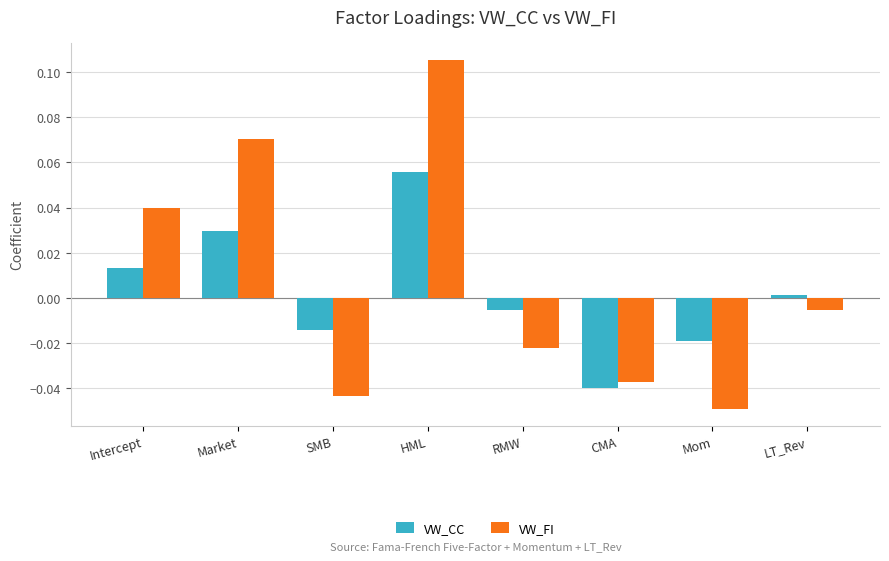

How many distinct data groups are displayed?

2